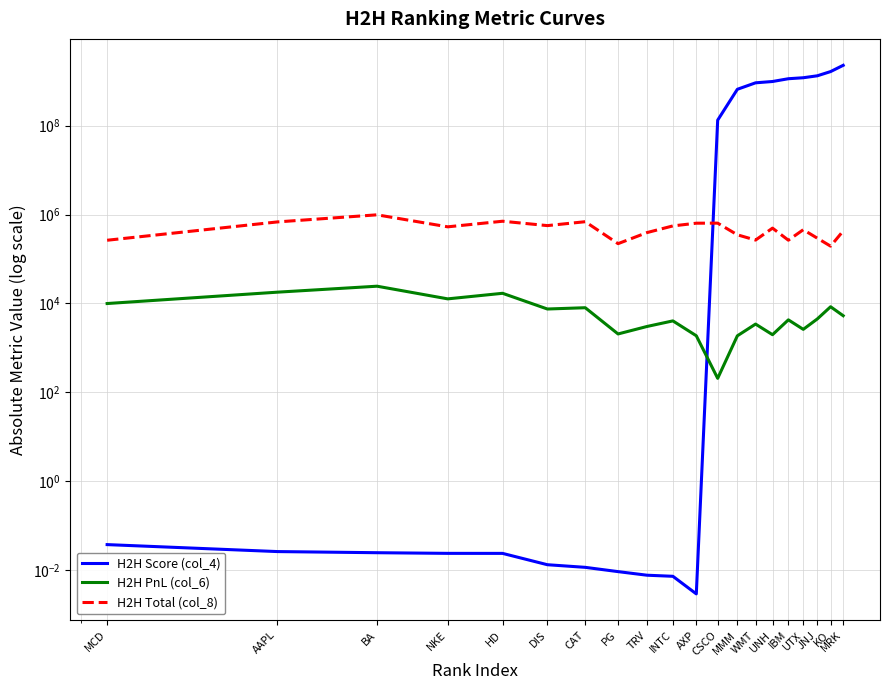

What is the difference between the H2H PnL (col_6) values at PG and TRV?

974.7